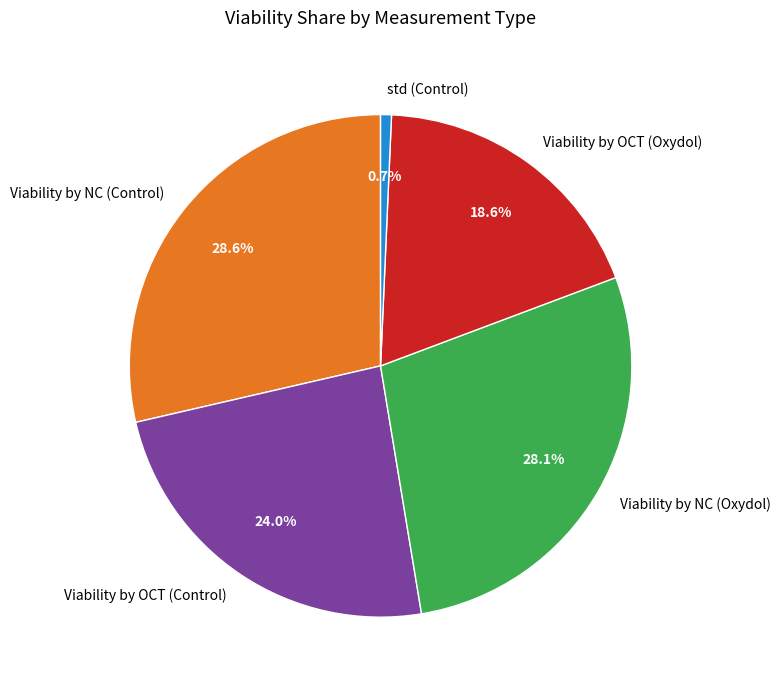

What is the total percentage of Viability by OCT (Oxydol) and std (Control)?

19.3%